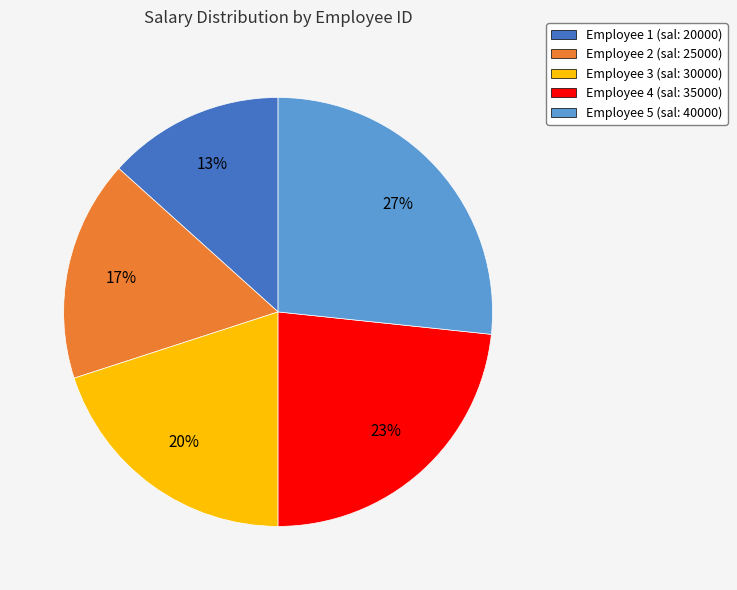

To the nearest percent, what is the combined percentage of Employee 1 (sal: 20000) and Employee 5 (sal: 40000)?

40%